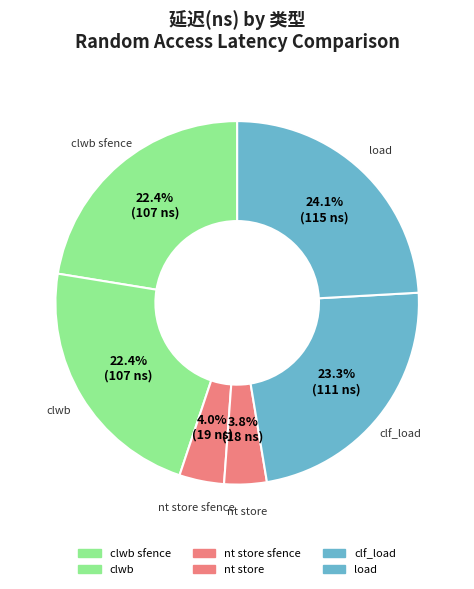

Combined, do clwb and load account for over 50%?

No